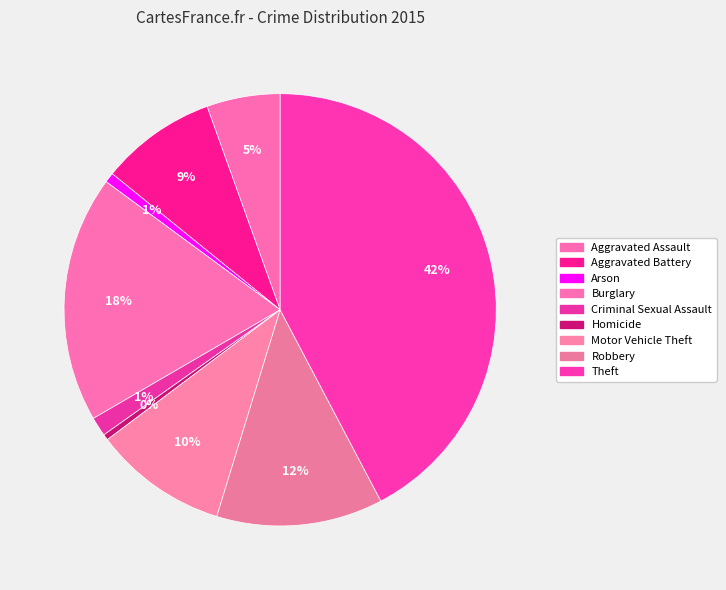

Is there any slice that represents more than half of the pie?

No